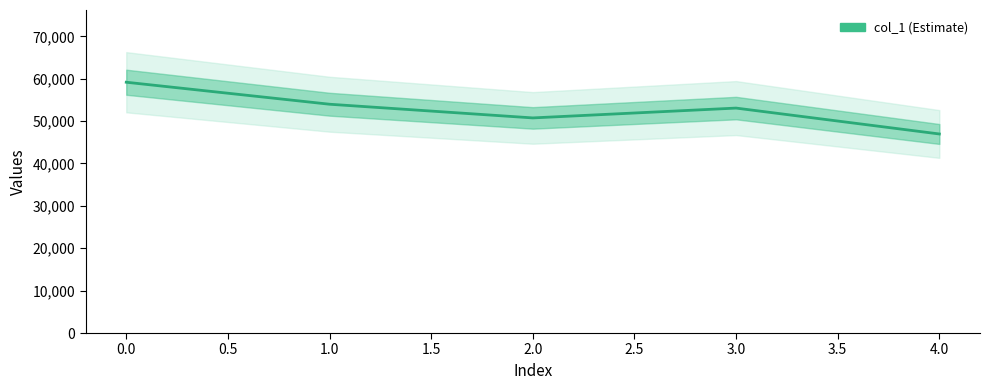

What is the difference between the values at 4.0 and 2.0?

3789